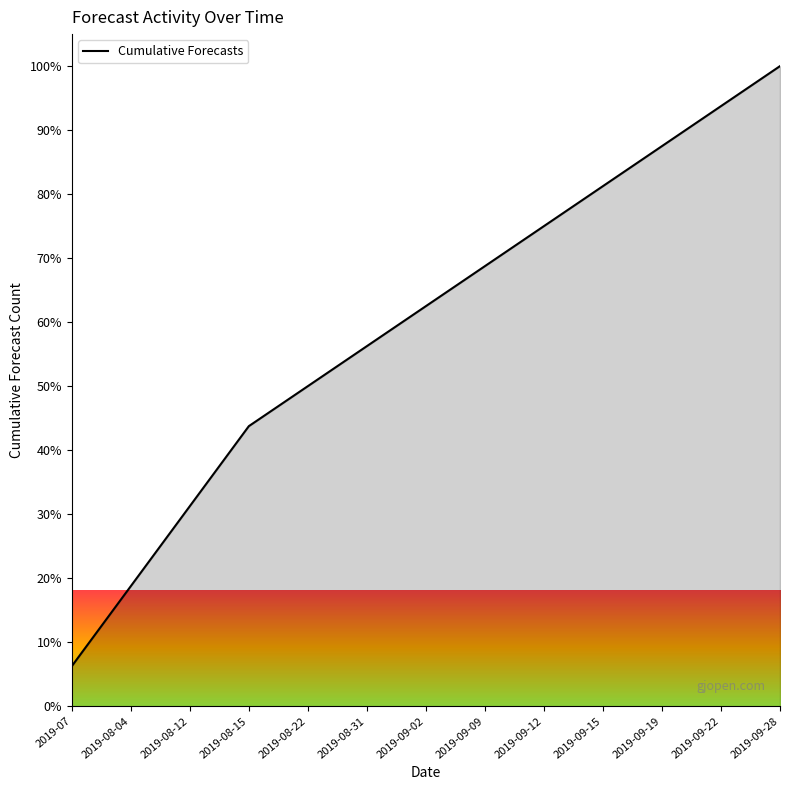

True or false: the data shows 75.0 at 2019-09-12.

True